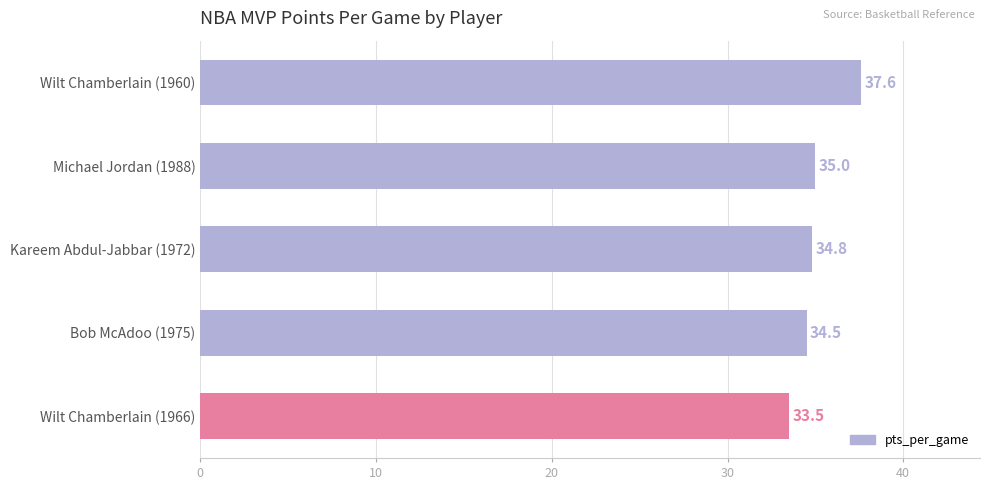

What is the sum of all values?

175.4